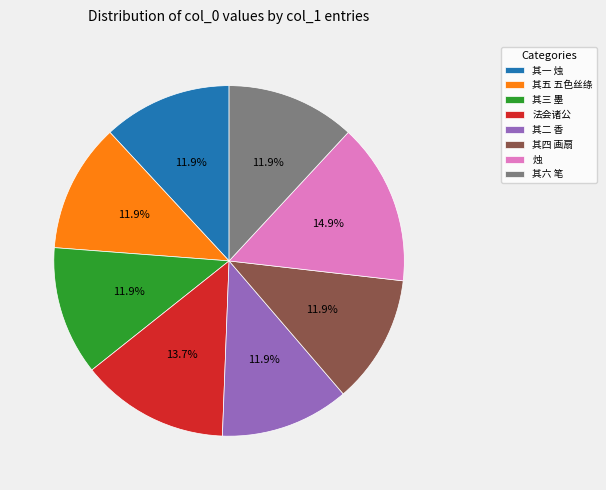

What is the ratio of the value at 其六 笔 to the value at 其一 烛?

1.0